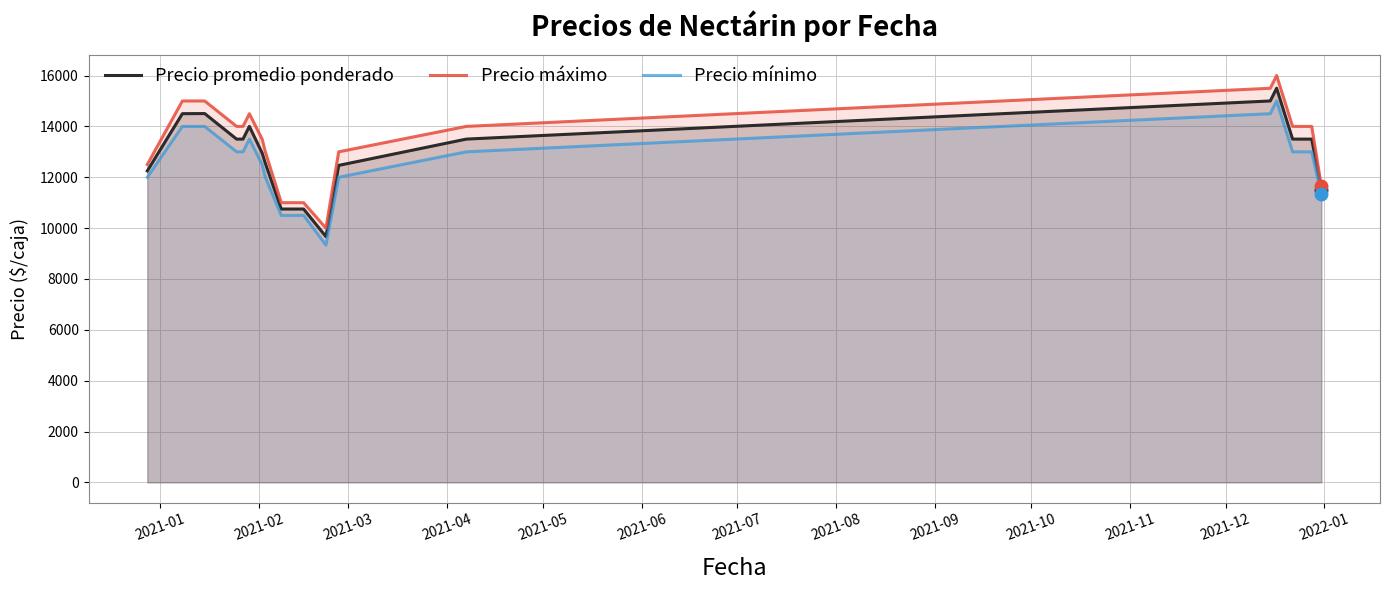

List the series in order of their peak value, lowest first.

Precio mínimo, Precio promedio ponderado, Precio máximo